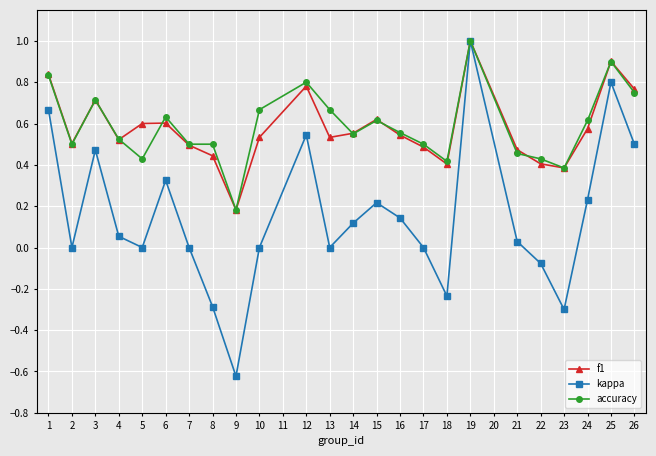

Which category has the lowest value across all series?

9